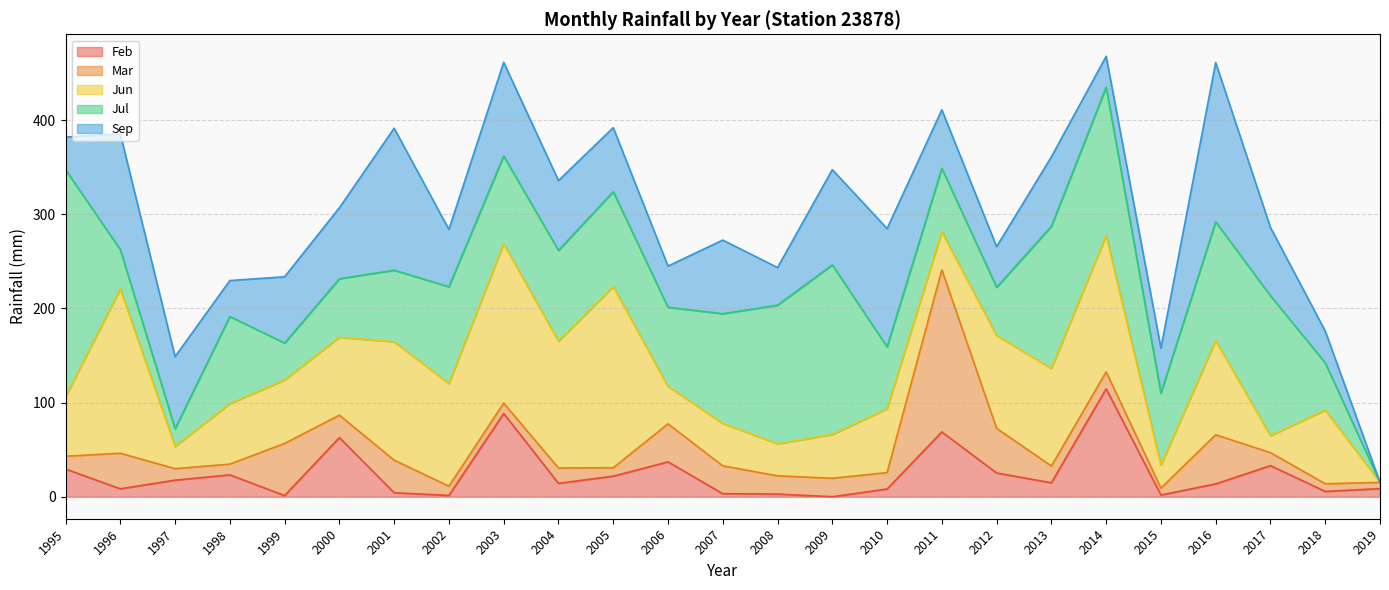

How many values in Jun are above zero?

24